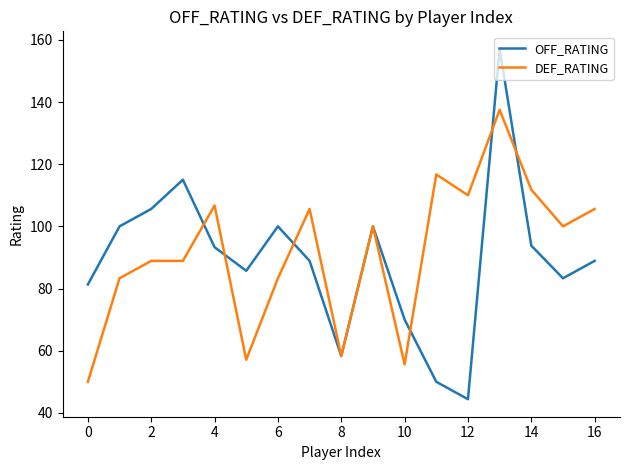

What is the maximum value shown in the chart?

157.1